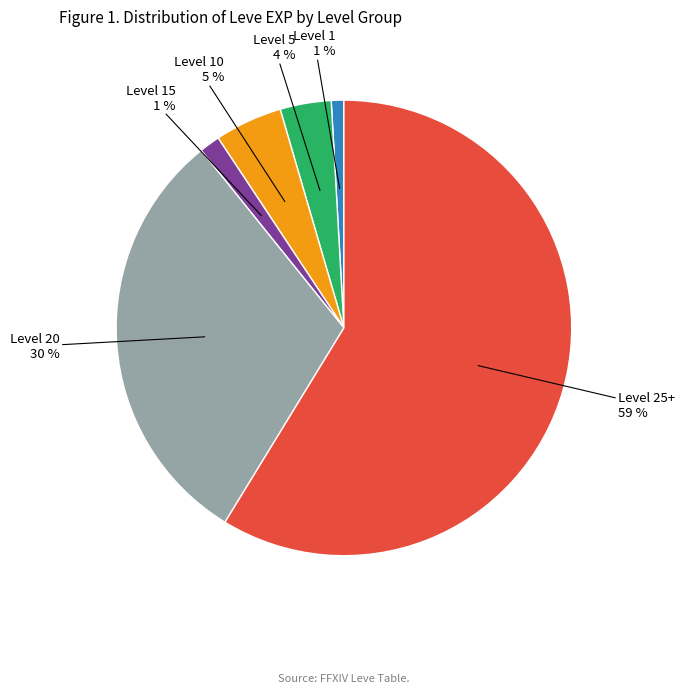

Is there any slice that represents more than half of the pie?

Yes